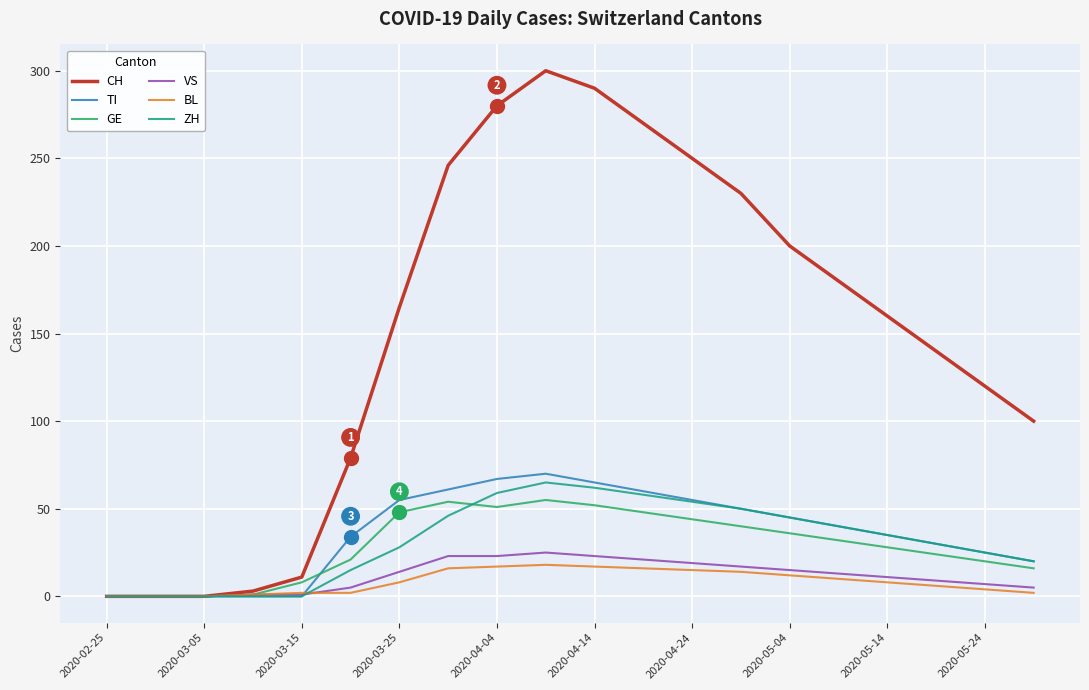

What is the maximum value for TI?

70